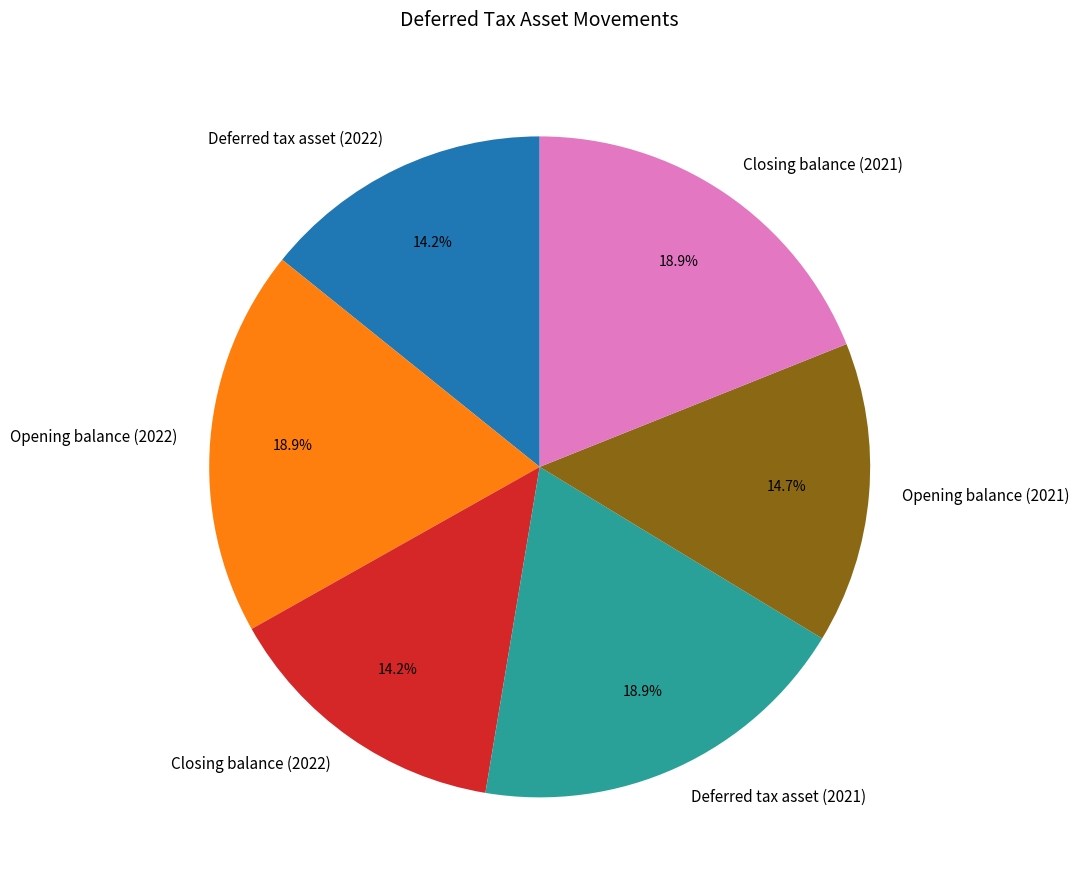

To the nearest percent, what portion does Deferred tax asset (2022) represent?

14%